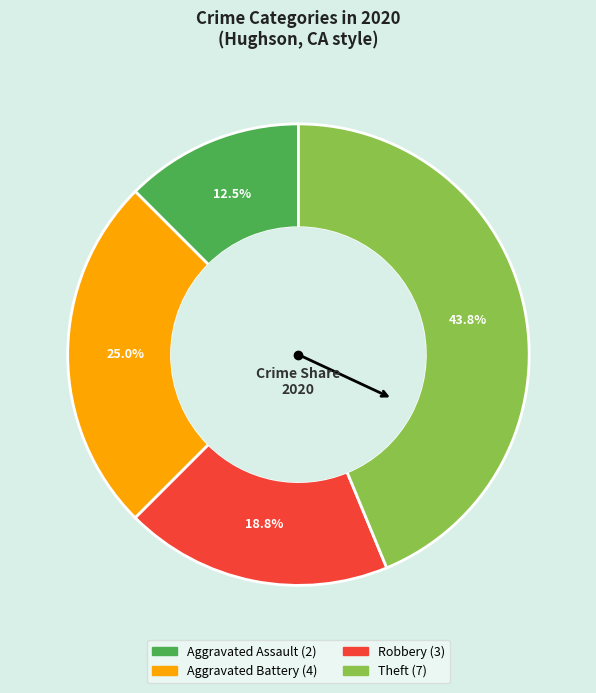

Does Aggravated Battery account for over 50% of the chart?

No